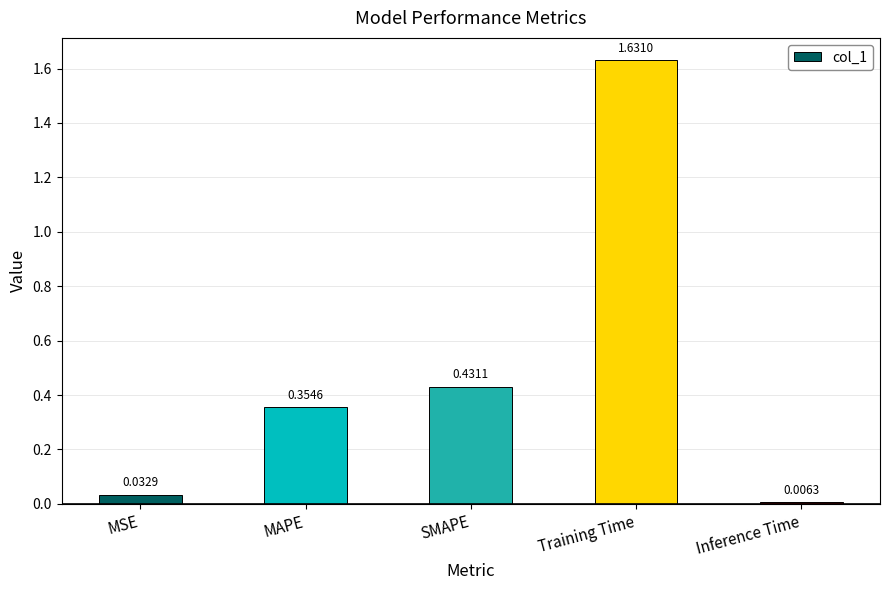

Which category has the lowest value across all series?

Inference Time